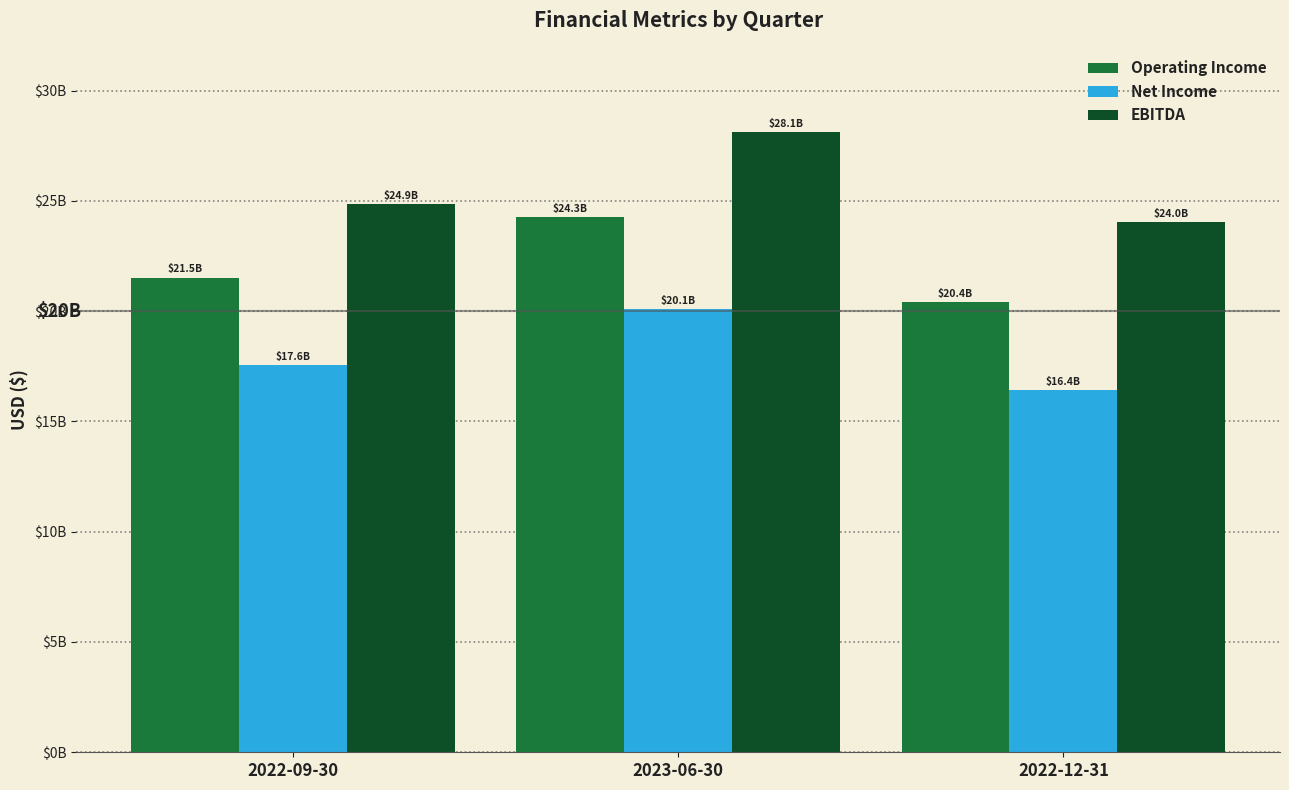

What is the difference between the Net Income values at 2023-06-30 and 2022-09-30?

2525000000